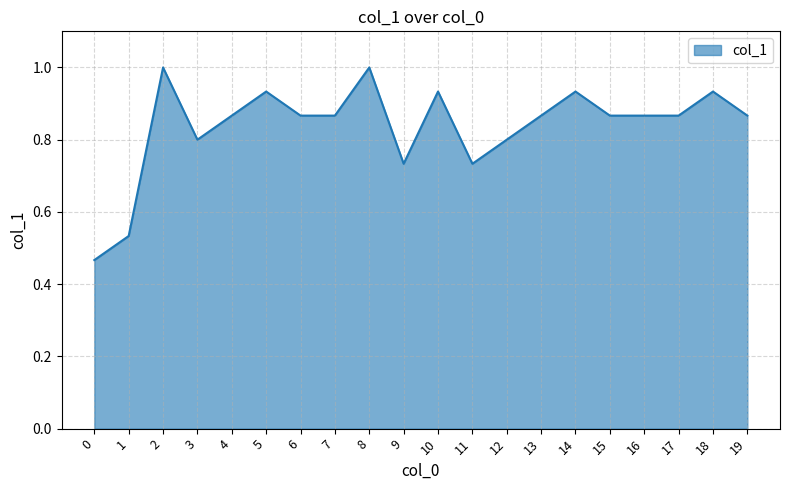

True or false: the data shows 1.2 at 7.

False